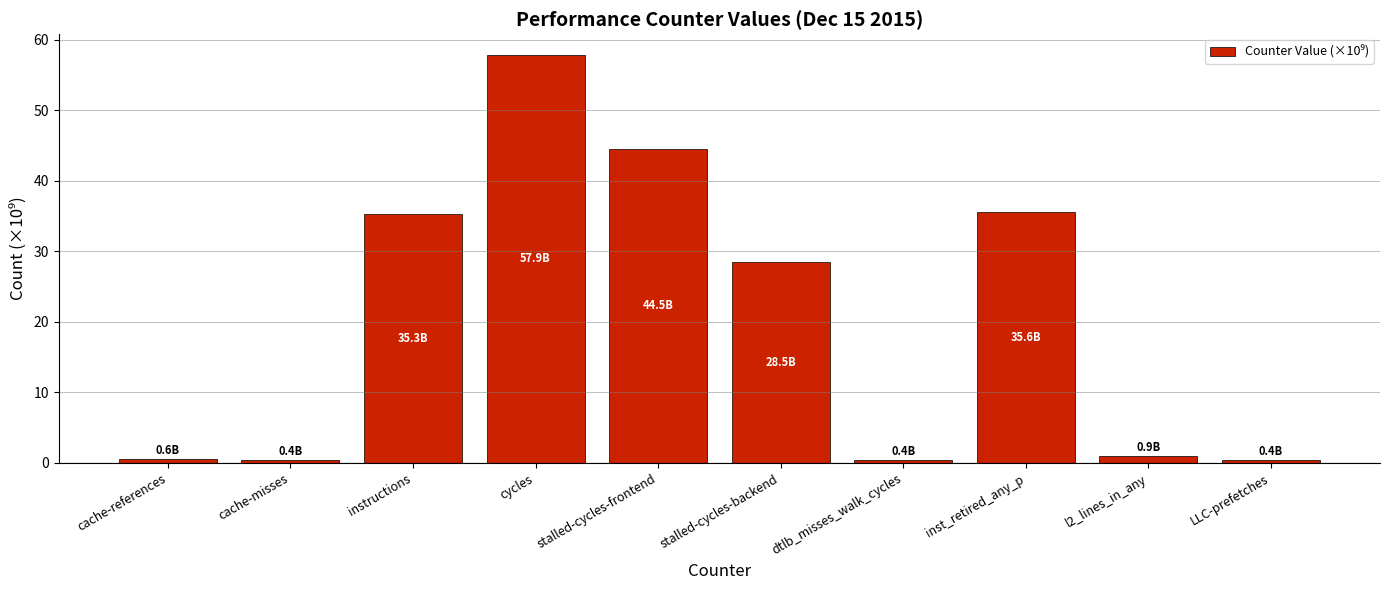

Does the chart contain any negative values?

No